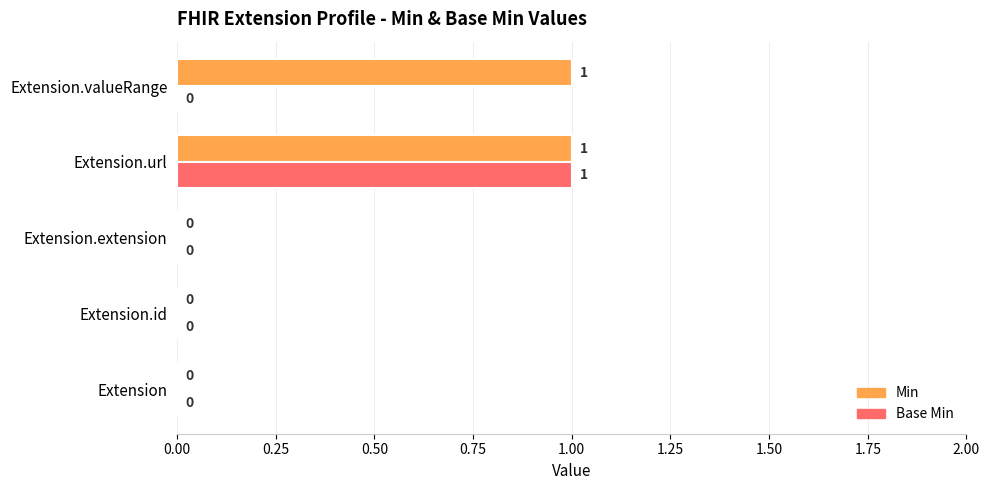

True or false: Min has a value of -1 at Extension.

False